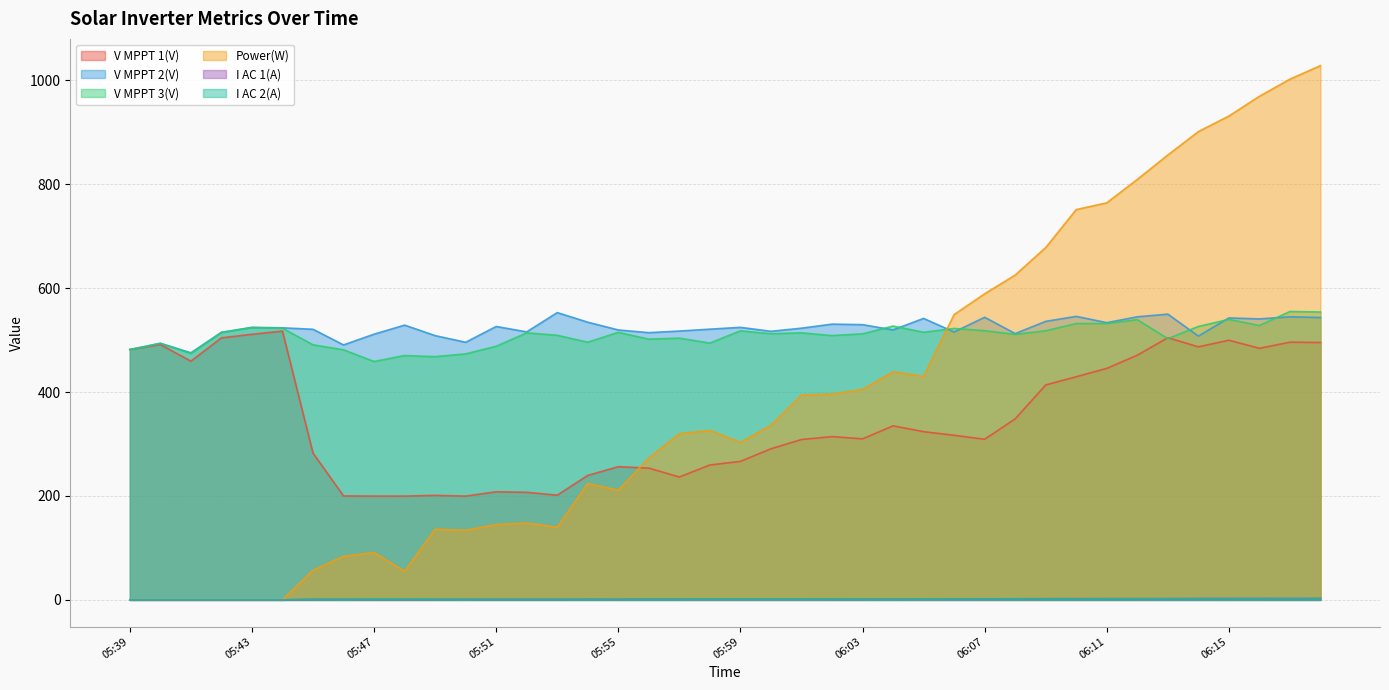

Reading left to right, extract all data points from this chart.

V MPPT 1(V): 05:39=481.7	05:40=491.3	05:41=459.3	05:42=504.2	05:43=511.0	05:44=517.2	05:45=282.5	05:46=200.0	05:47=199.7	05:48=199.7	05:49=201.1	05:50=199.7	05:51=208.0	05:52=207.0	05:53=201.5	05:54=239.5	05:55=256.3	05:56=253.6	05:57=236.5	05:58=259.6	05:59=266.5	06:00=290.8	06:01=308.6	06:02=314.2	06:03=309.9	06:04=334.9	06:05=323.7	06:06=316.7	06:07=309.1	06:08=348.3	06:09=413.6	06:10=429.4	06:11=445.5	06:12=470.8	06:13=504.5	06:14=486.9	06:15=499.6	06:16=484.1	06:17=495.8	06:18=495.3
V MPPT 2(V): 05:39=481.8	05:40=493.8	05:41=475.5	05:42=514.8	05:43=524.4	05:44=523.5	05:45=520.7	05:46=490.6	05:47=511.3	05:48=528.7	05:49=508.5	05:50=495.7	05:51=526.1	05:52=515.7	05:53=552.8	05:54=534.3	05:55=519.4	05:56=514.2	05:57=517.3	05:58=520.9	05:59=524.4	06:00=516.8	06:01=522.8	06:02=530.6	06:03=529.6	06:04=519.5	06:05=541.6	06:06=515.5	06:07=543.8	06:08=512.4	06:09=535.9	06:10=545.5	06:11=533.4	06:12=544.7	06:13=549.8	06:14=507.6	06:15=542.5	06:16=540.6	06:17=544.7	06:18=543.3
V MPPT 3(V): 05:39=481.3	05:40=493.5	05:41=474.0	05:42=514.6	05:43=523.9	05:44=522.7	05:45=490.8	05:46=481.2	05:47=458.7	05:48=470.2	05:49=468.0	05:50=473.3	05:51=488.0	05:52=513.8	05:53=509.1	05:54=495.8	05:55=514.8	05:56=501.7	05:57=503.6	05:58=494.1	05:59=517.7	06:00=512.1	06:01=513.8	06:02=508.6	06:03=511.9	06:04=526.9	06:05=514.9	06:06=522.3	06:07=517.9	06:08=510.9	06:09=517.8	06:10=531.7	06:11=531.7	06:12=539.1	06:13=502.6	06:14=526.1	06:15=539.7	06:16=527.9	06:17=554.9	06:18=553.9
Power(W): 05:39=0.0	05:40=0.0	05:41=0.0	05:42=0.0	05:43=0.0	05:44=0.0	05:45=57.0	05:46=84.0	05:47=91.0	05:48=55.0	05:49=136.0	05:50=134.0	05:51=145.0	05:52=148.0	05:53=140.0	05:54=224.0	05:55=211.0	05:56=273.0	05:57=320.0	05:58=326.0	05:59=303.0	06:00=336.0	06:01=394.0	06:02=396.0	06:03=405.0	06:04=439.0	06:05=430.0	06:06=549.0	06:07=589.0	06:08=625.0	06:09=678.0	06:10=751.0	06:11=764.0	06:12=809.0	06:13=856.0	06:14=901.0	06:15=931.0	06:16=969.0	06:17=1002.0	06:18=1028.0
I AC 1(A): 05:39=0.0	05:40=0.0	05:41=0.0	05:42=0.0	05:43=0.0	05:44=0.0	05:45=1.2	05:46=1.3	05:47=1.2	05:48=1.1	05:49=1.2	05:50=1.3	05:51=1.2	05:52=1.2	05:53=1.2	05:54=1.4	05:55=1.3	05:56=1.6	05:57=1.5	05:58=1.6	05:59=1.4	06:00=1.6	06:01=1.6	06:02=1.7	06:03=1.6	06:04=1.6	06:05=1.6	06:06=1.9	06:07=2.1	06:08=2.1	06:09=2.3	06:10=2.4	06:11=2.4	06:12=2.4	06:13=2.4	06:14=2.6	06:15=2.7	06:16=2.8	06:17=2.7	06:18=2.9
I AC 2(A): 05:39=0.0	05:40=0.0	05:41=0.0	05:42=0.0	05:43=0.0	05:44=0.0	05:45=1.3	05:46=1.2	05:47=1.4	05:48=1.3	05:49=1.3	05:50=1.2	05:51=1.2	05:52=1.1	05:53=1.2	05:54=1.2	05:55=1.0	05:56=1.3	05:57=1.3	05:58=1.5	05:59=1.4	06:00=1.5	06:01=1.5	06:02=1.4	06:03=1.4	06:04=1.3	06:05=1.5	06:06=1.6	06:07=1.8	06:08=1.9	06:09=2.0	06:10=2.0	06:11=2.1	06:12=2.1	06:13=2.2	06:14=2.3	06:15=2.4	06:16=2.5	06:17=2.5	06:18=2.6